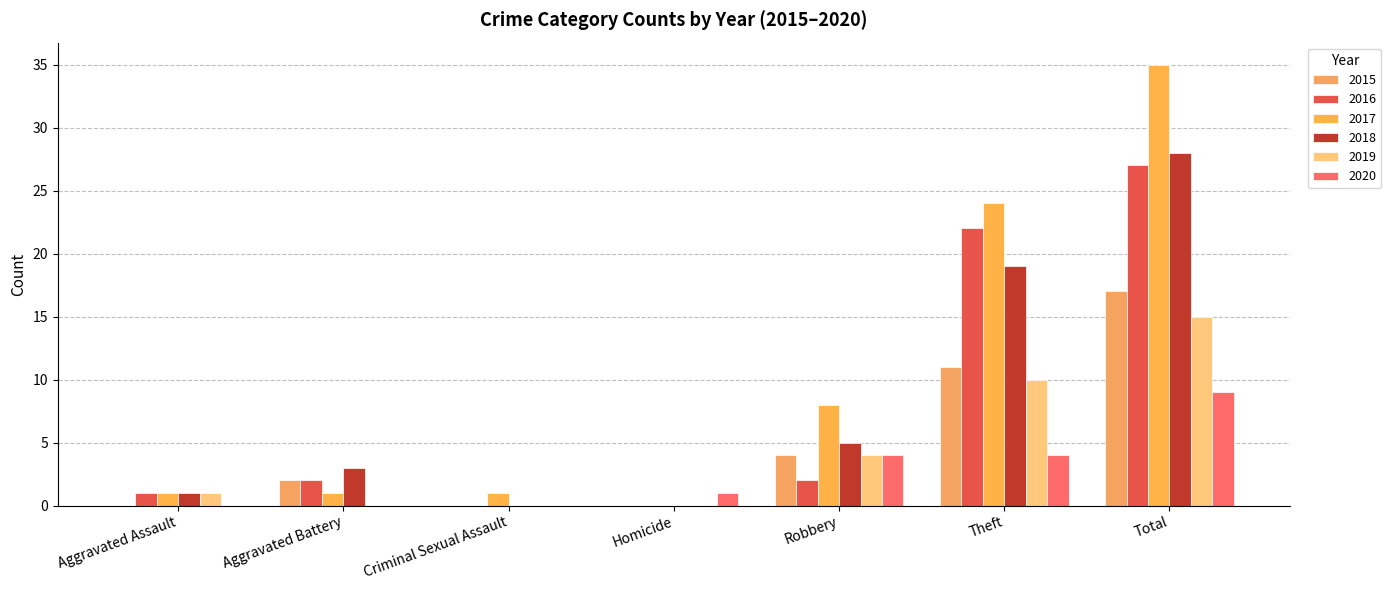

Which category has the highest value in the 2020 series?

Total